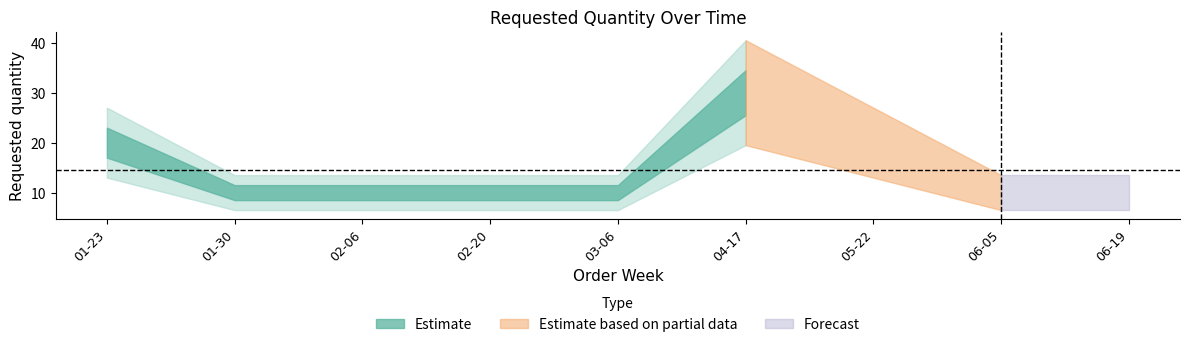

What is the difference between the maximum and second lowest values?

20